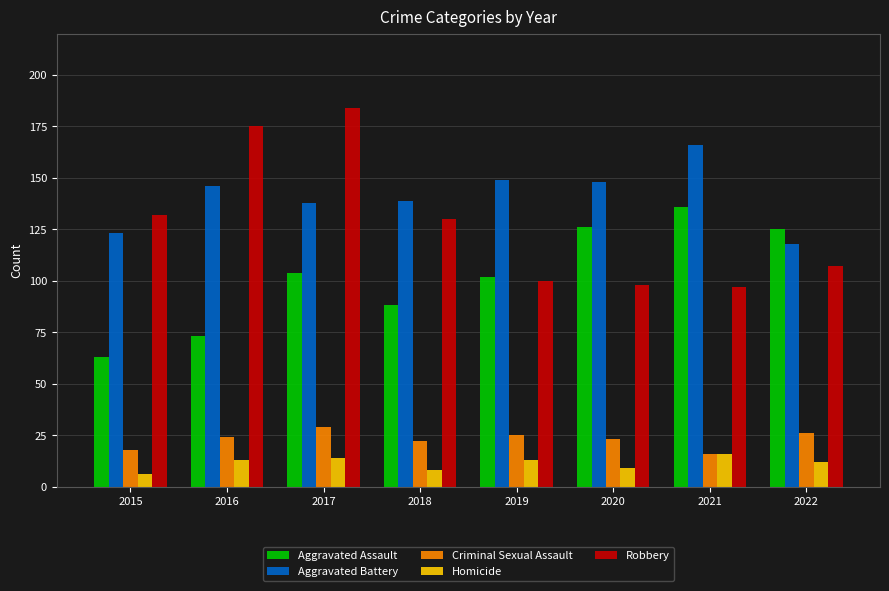

What value does the Aggravated Battery series have at 2016, to the nearest 5?

145